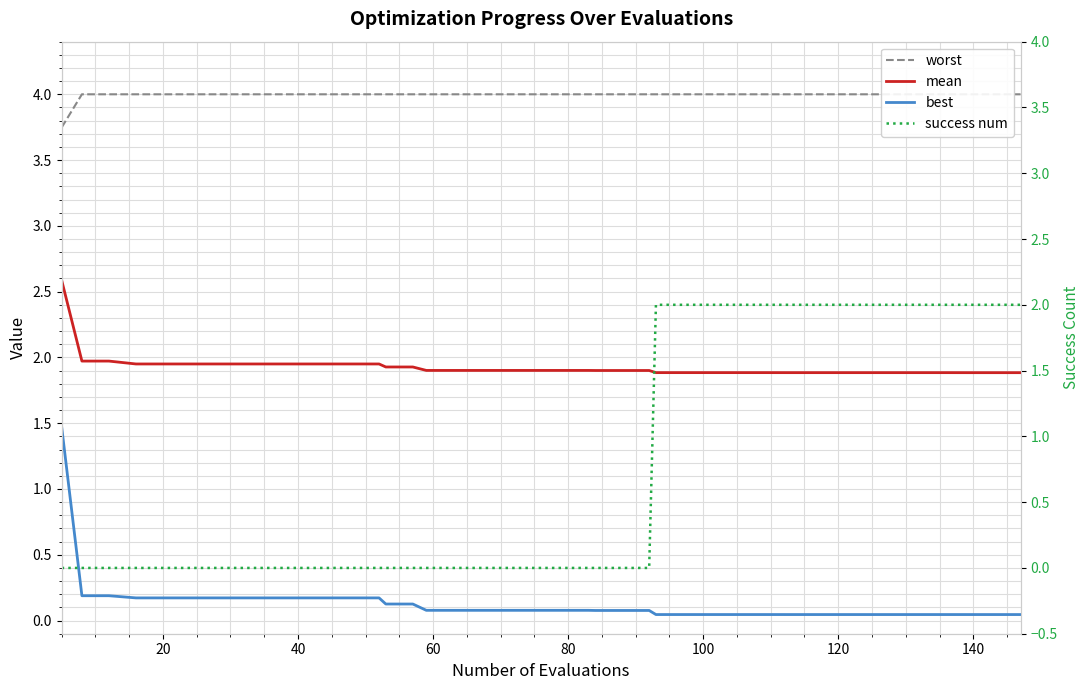

Which series has the largest range (max minus min)?

success num